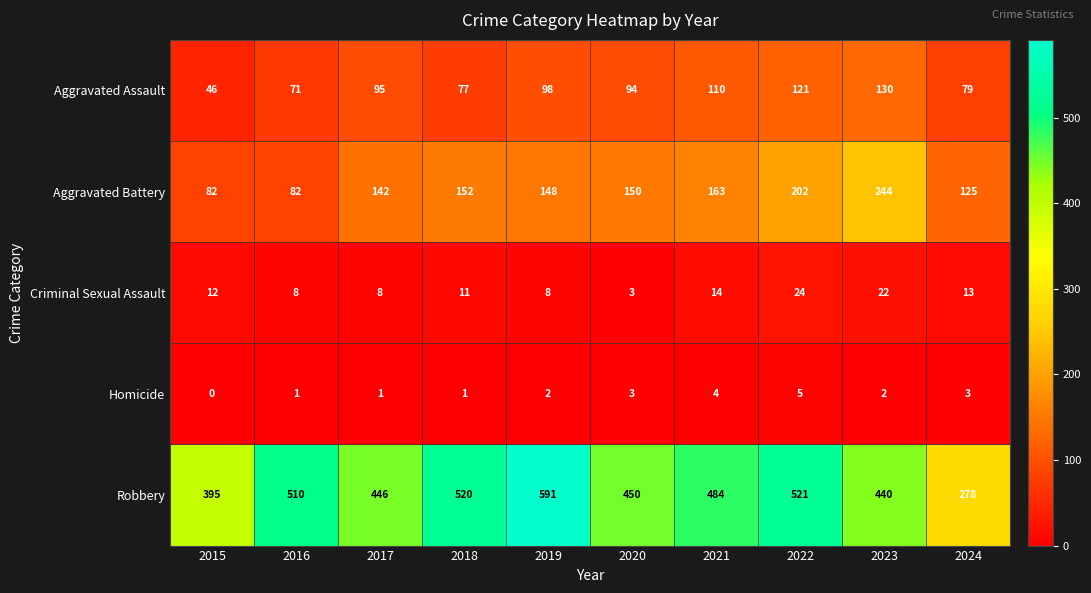

Where is Robbery nearest to the value 434?

2023